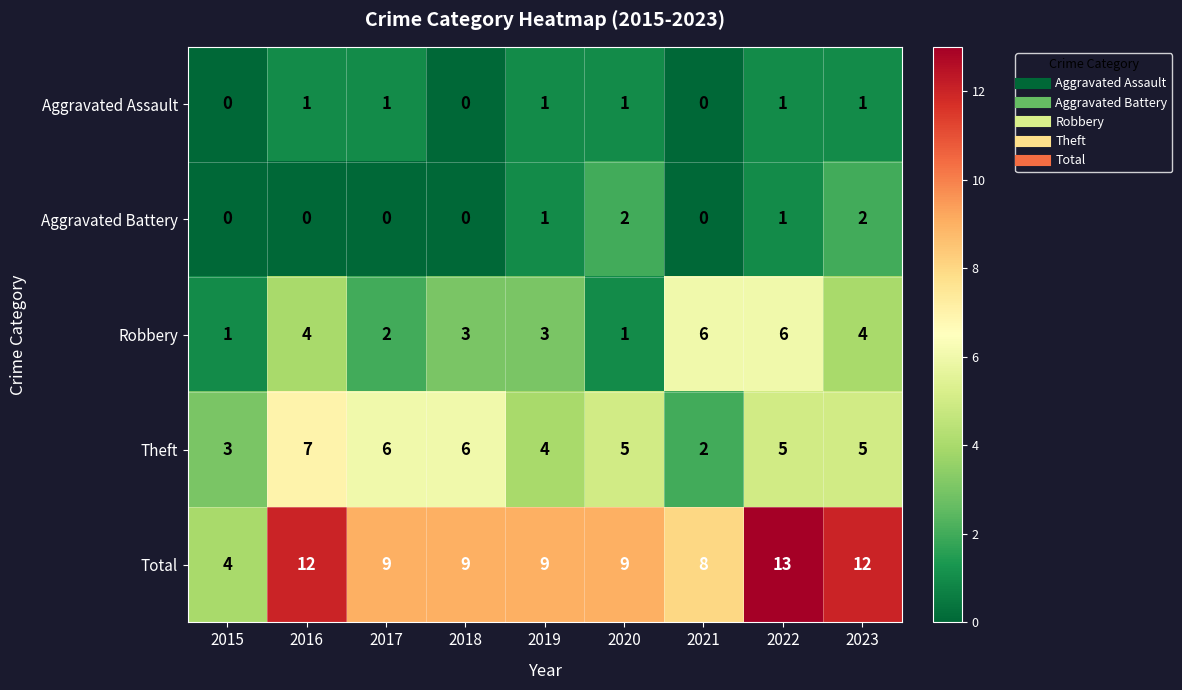

Between 2015 and 2018, which series saw the biggest shift?

Total